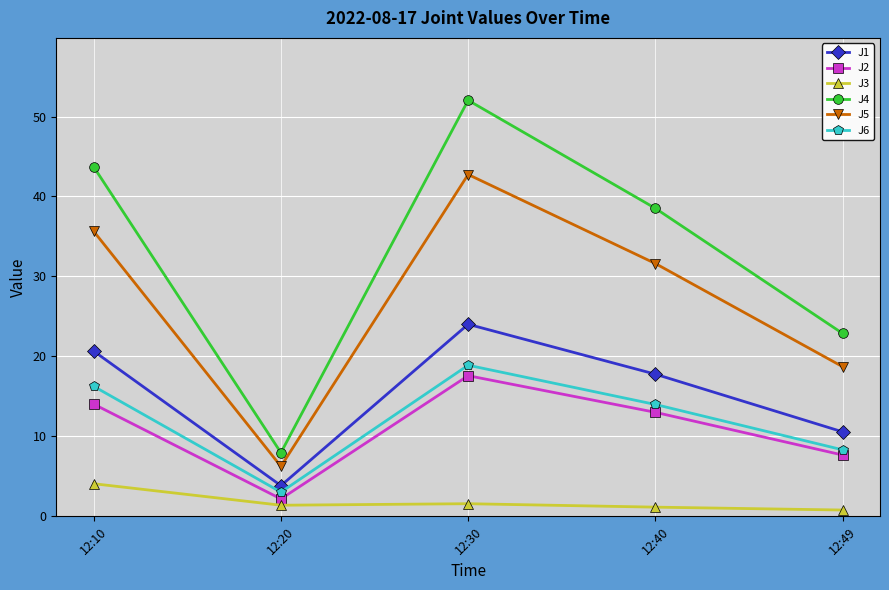

True or false: J1 and J6 intersect in this chart.

False